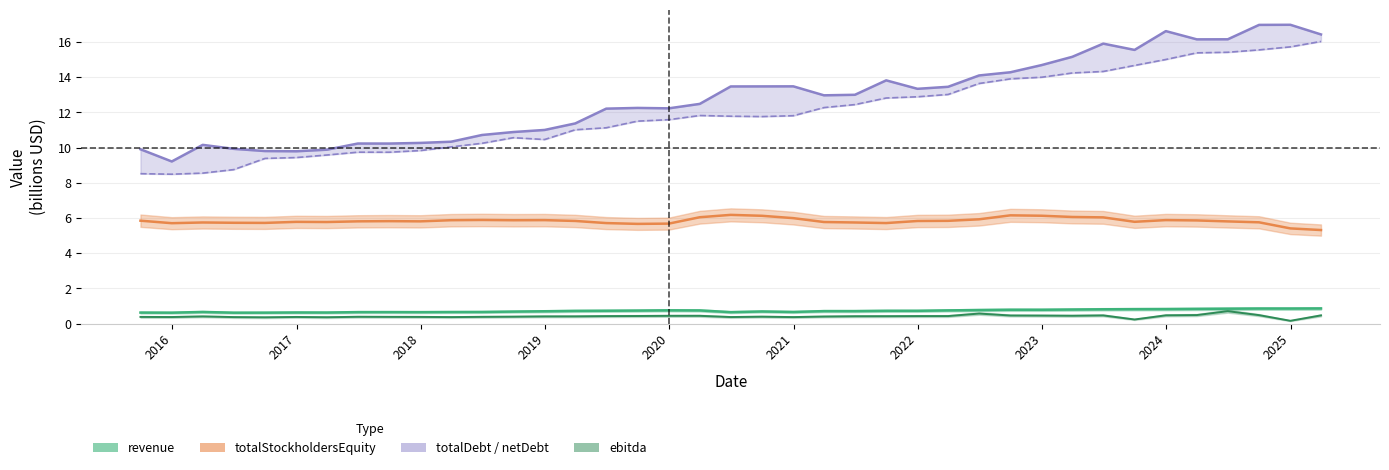

What is the difference between the maximum and minimum values?

7.5